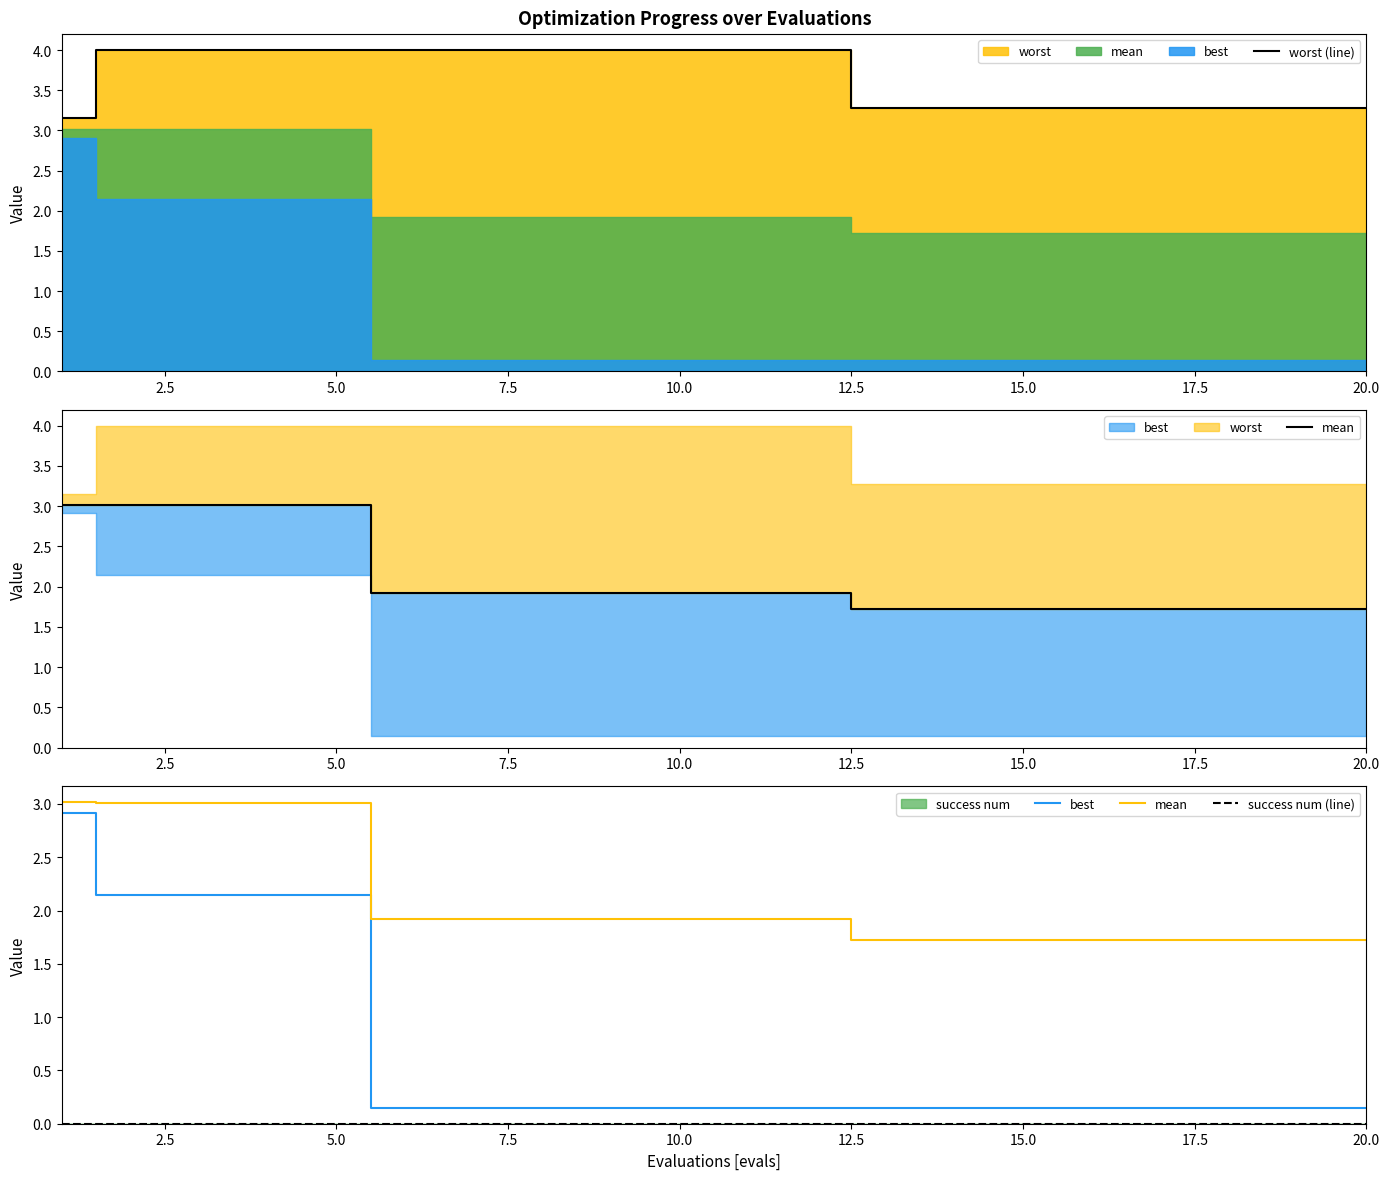

What is the minimum value for worst (line)?

3.2